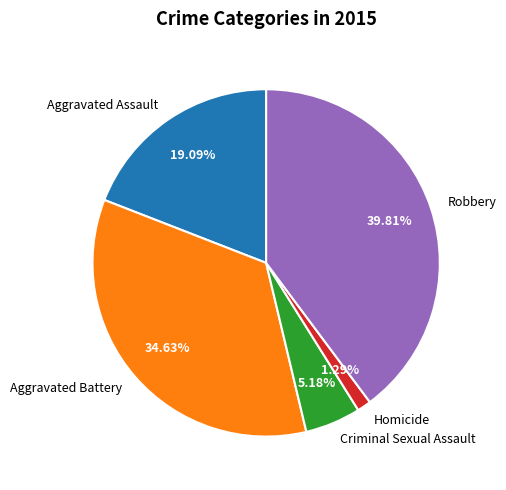

Which slice is the smallest?

Homicide